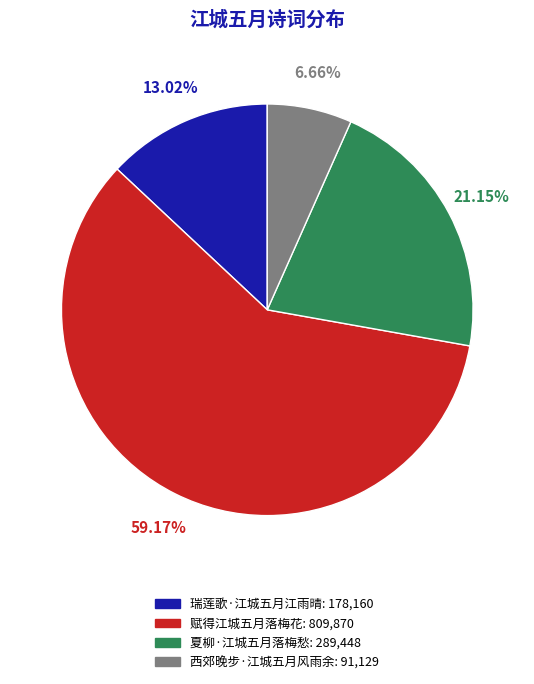

Which category has the smallest portion of the pie?

西郊晚步·江城五月风雨余